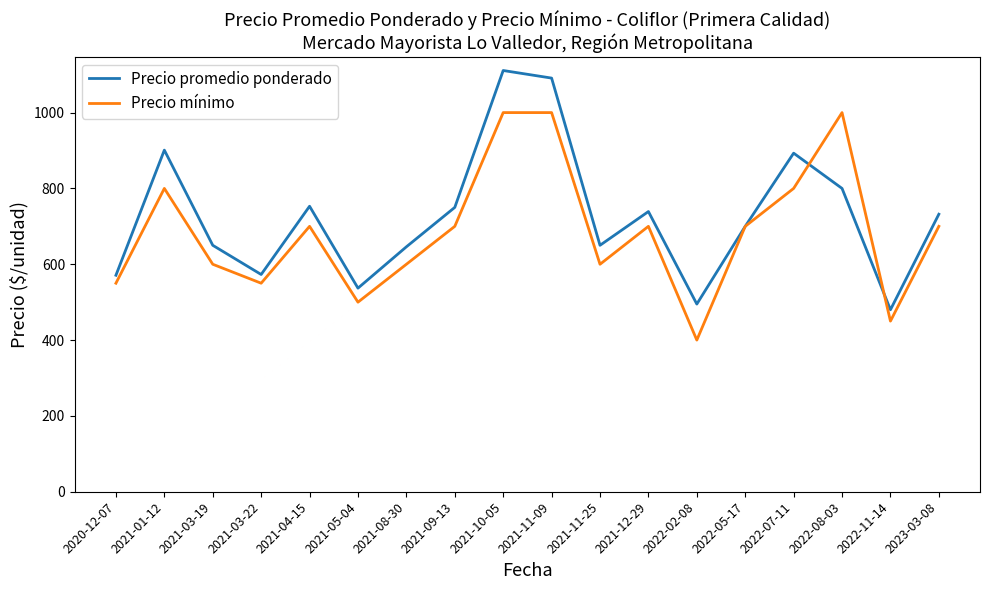

The value of Precio promedio ponderado at 2021-11-25 is 162. True or false?

False